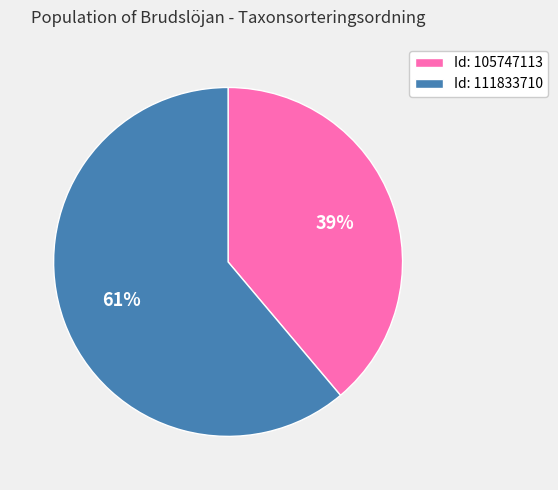

The Id: 111833710 slice represents 52% of the pie. True or false?

False